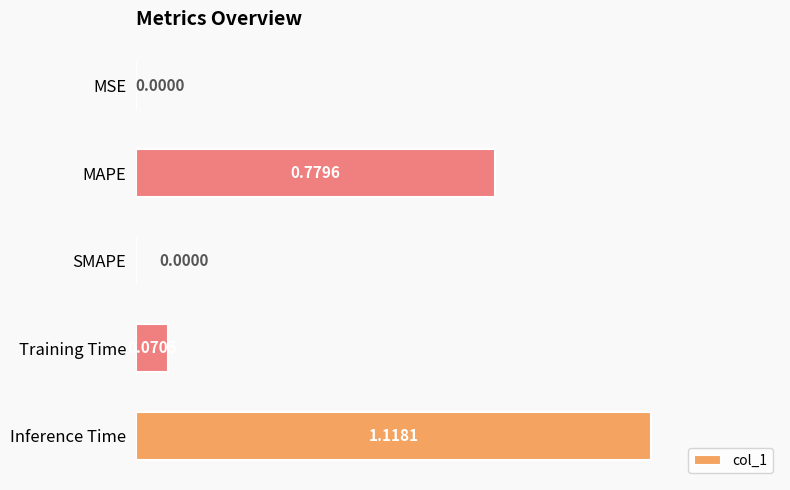

What is the sum of all values?

2.0